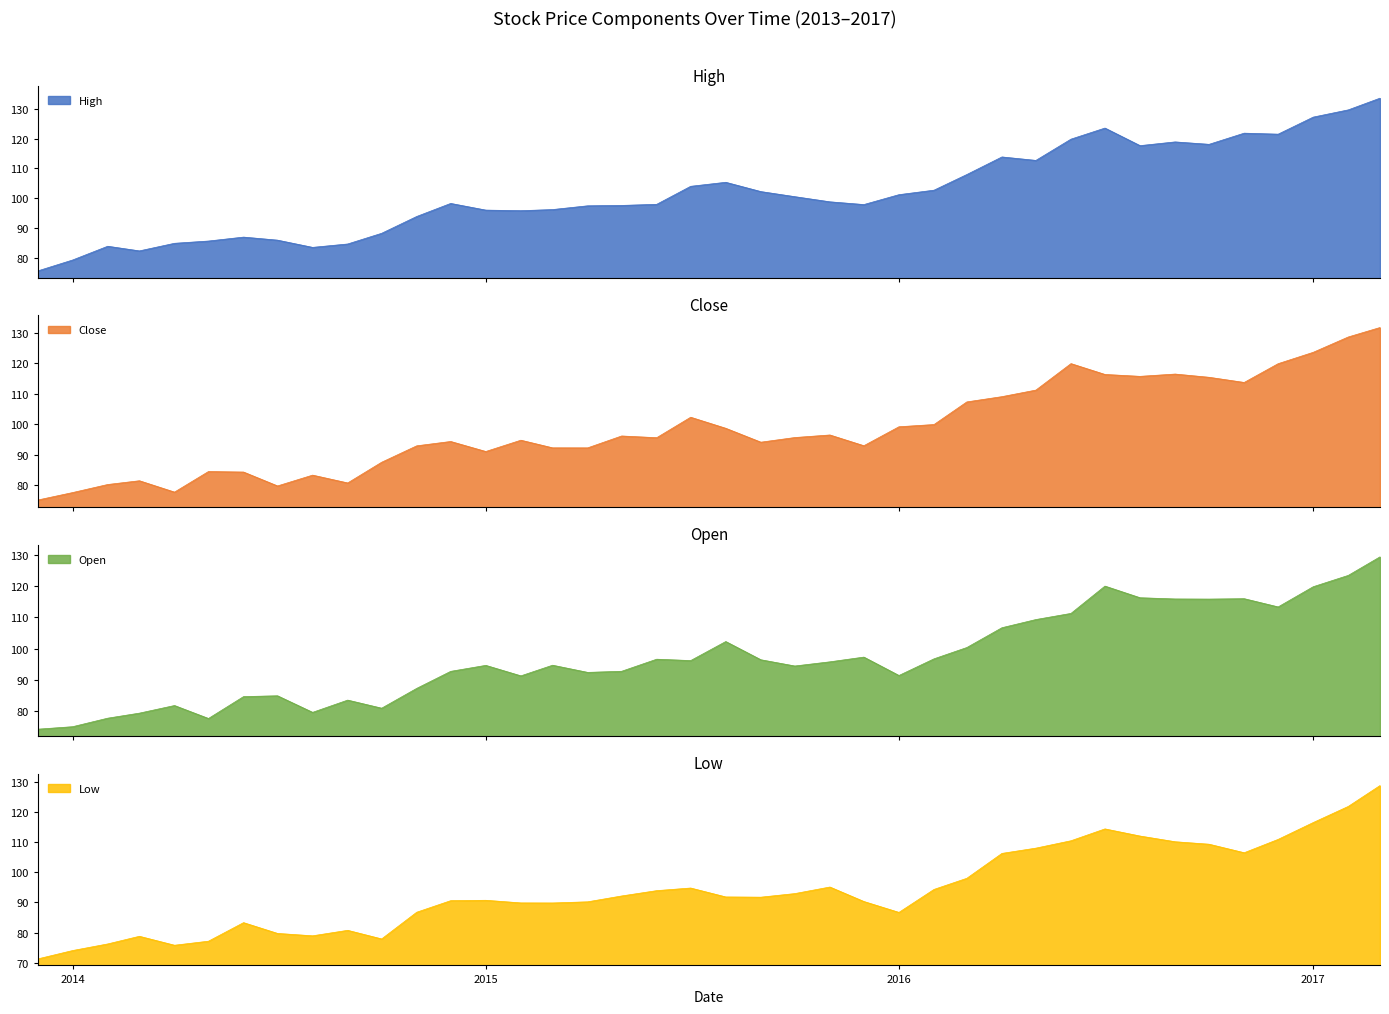

What is the difference between the second highest and minimum values in the Close series?

53.4